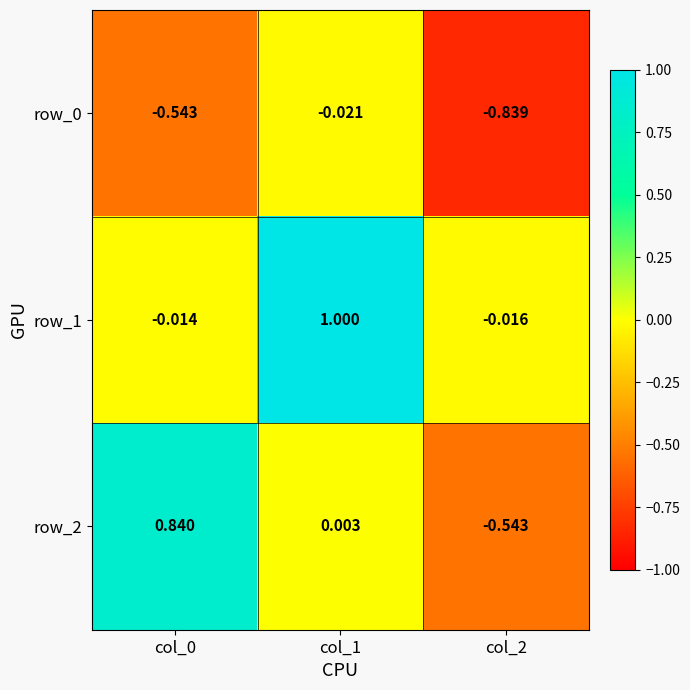

What is the total value across all series at col_2?

-1.4